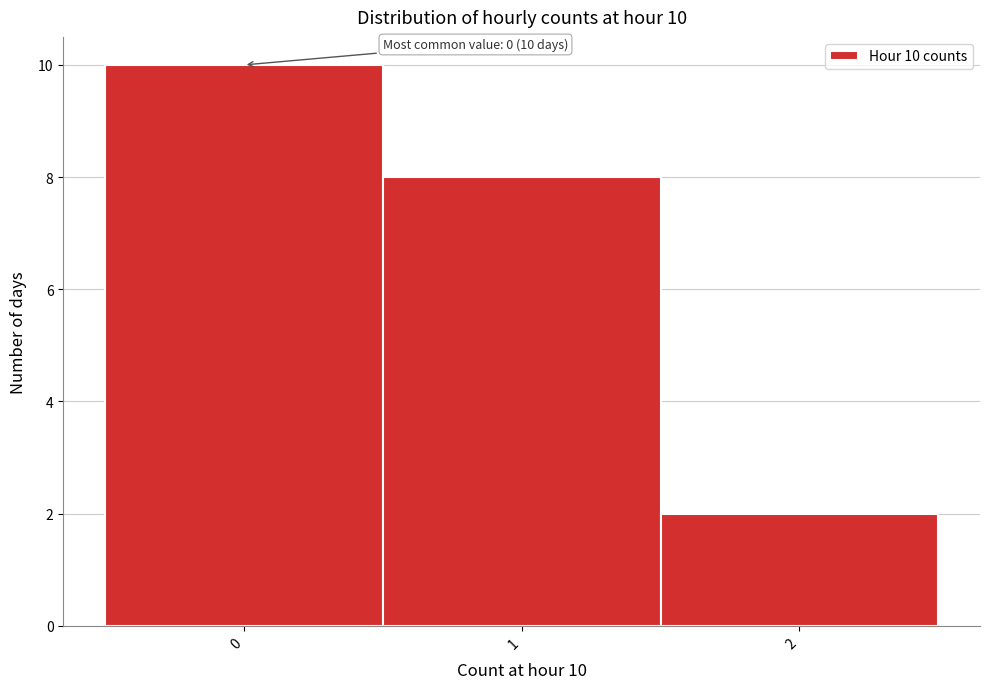

Over which range of the x-axis is the bar tallest?

-0.5 to 0.5